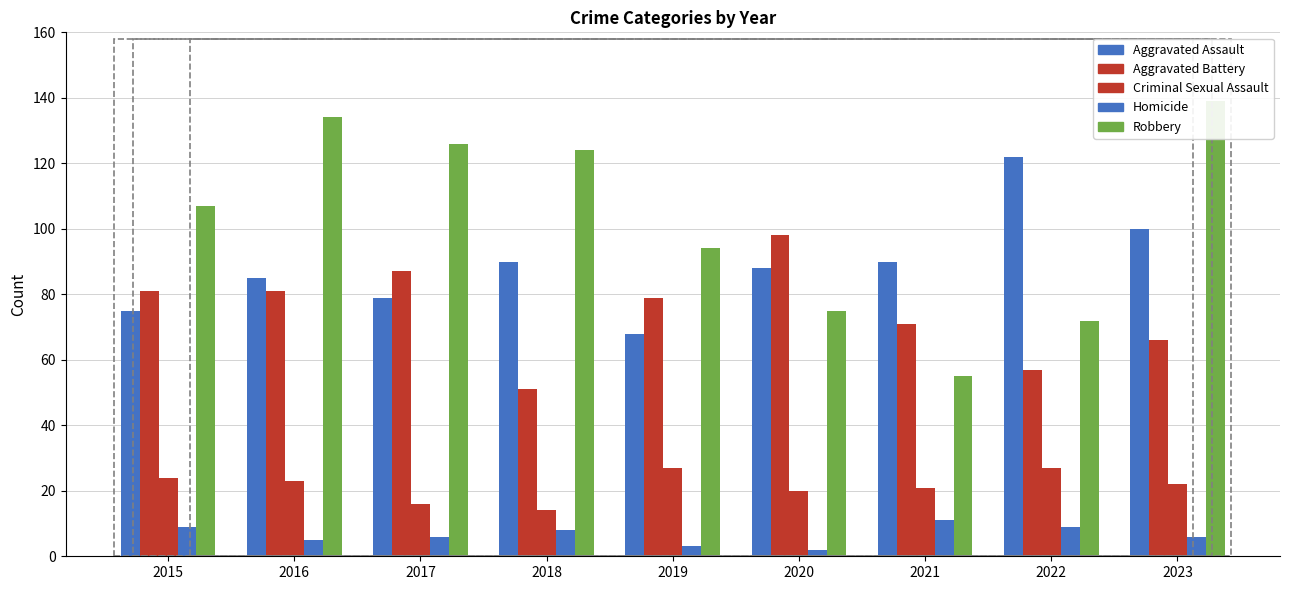

Reading left to right, what are all the values shown in this chart?

Aggravated Assault: 75	85	79	90	68	88	90	122	100
Aggravated Battery: 81	81	87	51	79	98	71	57	66
Criminal Sexual Assault: 24	23	16	14	27	20	21	27	22
Homicide: 9	5	6	8	3	2	11	9	6
Robbery: 107	134	126	124	94	75	55	72	139